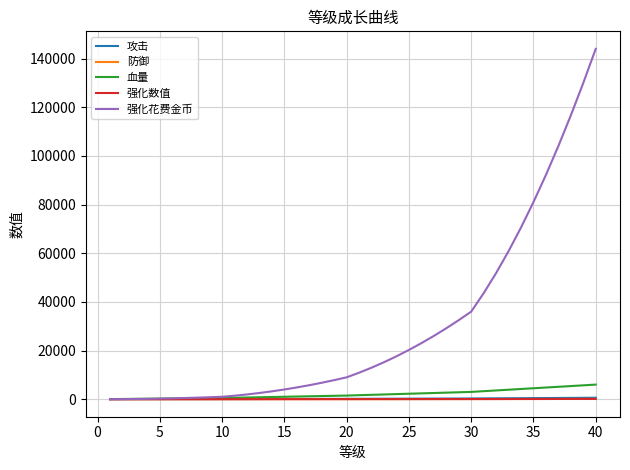

Rank the series by their maximum value, from lowest to highest.

防御, 强化数值, 攻击, 血量, 强化花费金币